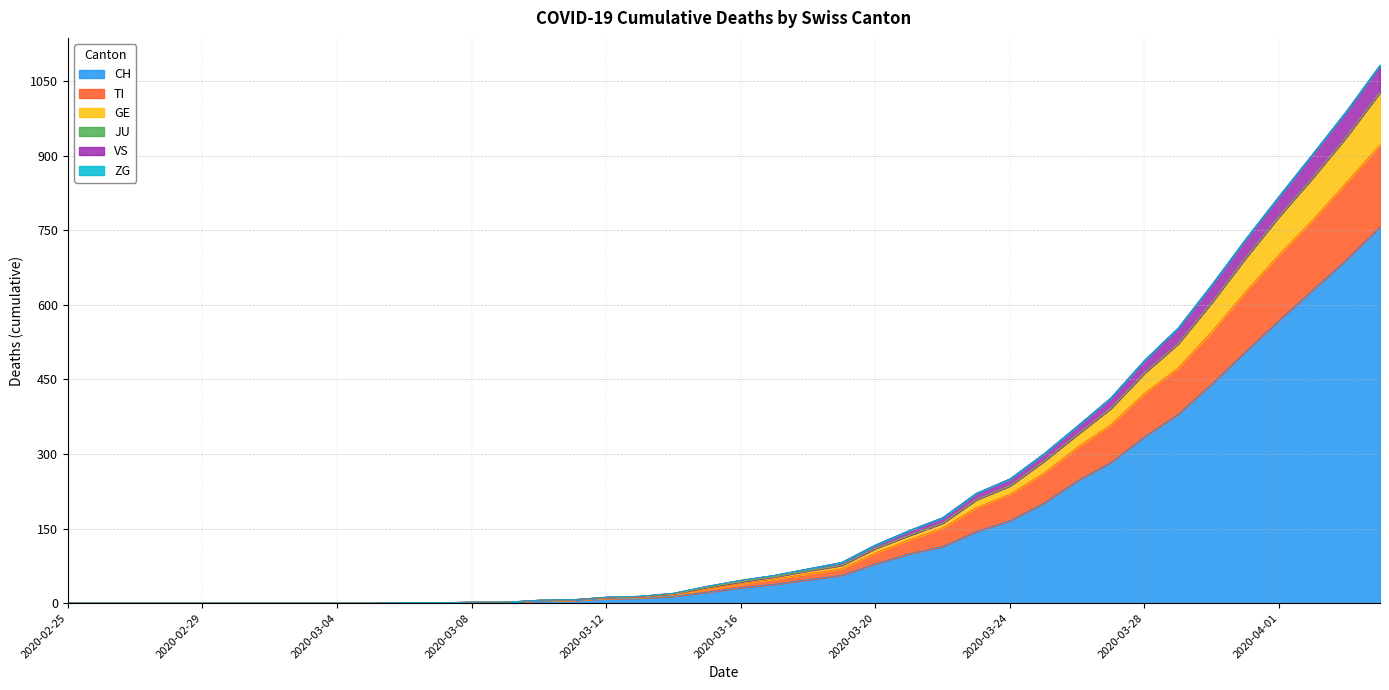

At which label does GE reach its peak?

2020-04-04